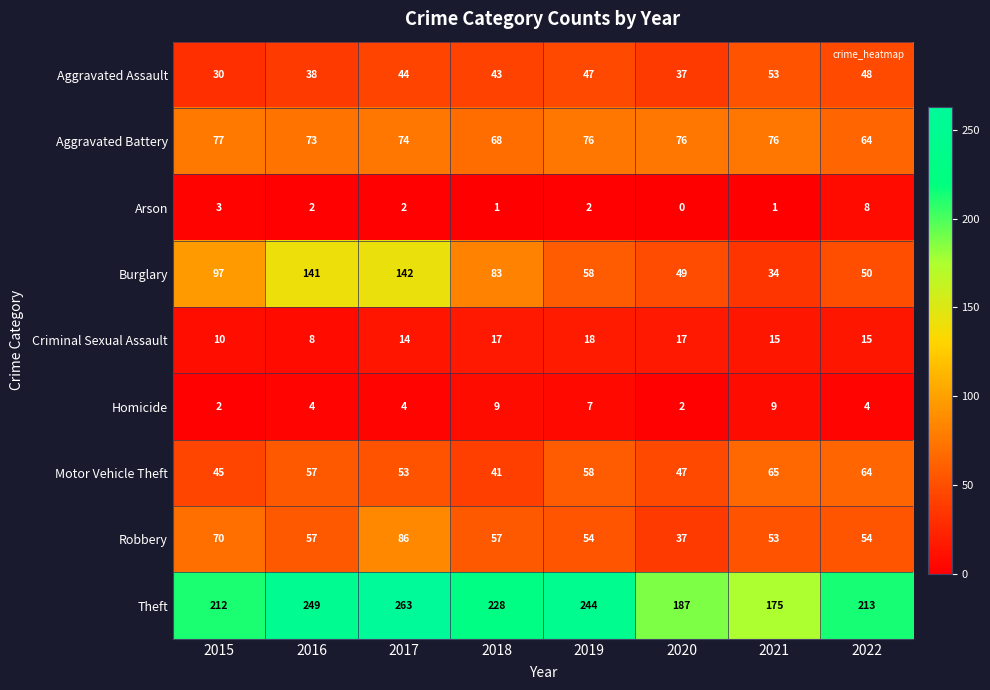

What is the sum of all Aggravated Assault values?

340